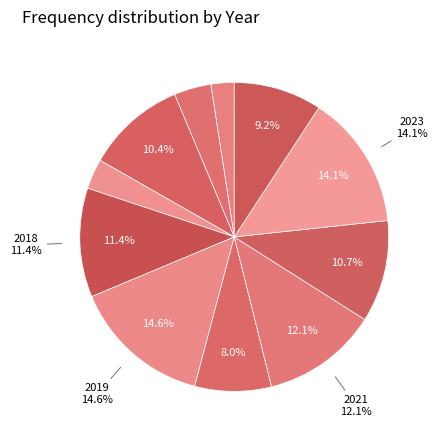

Is there a majority slice in this chart?

No